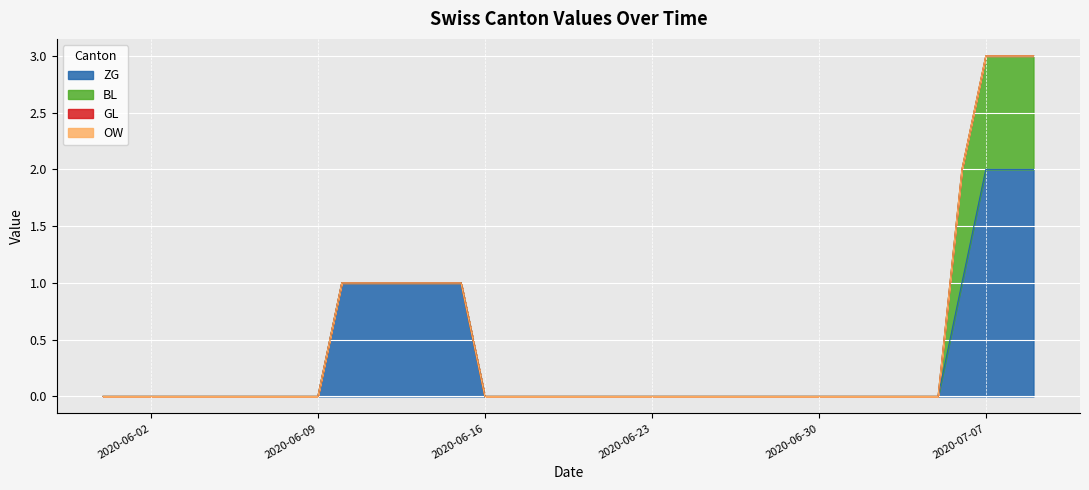

What is the difference between the ZG values at 2020-06-05 and 2020-06-12?

1